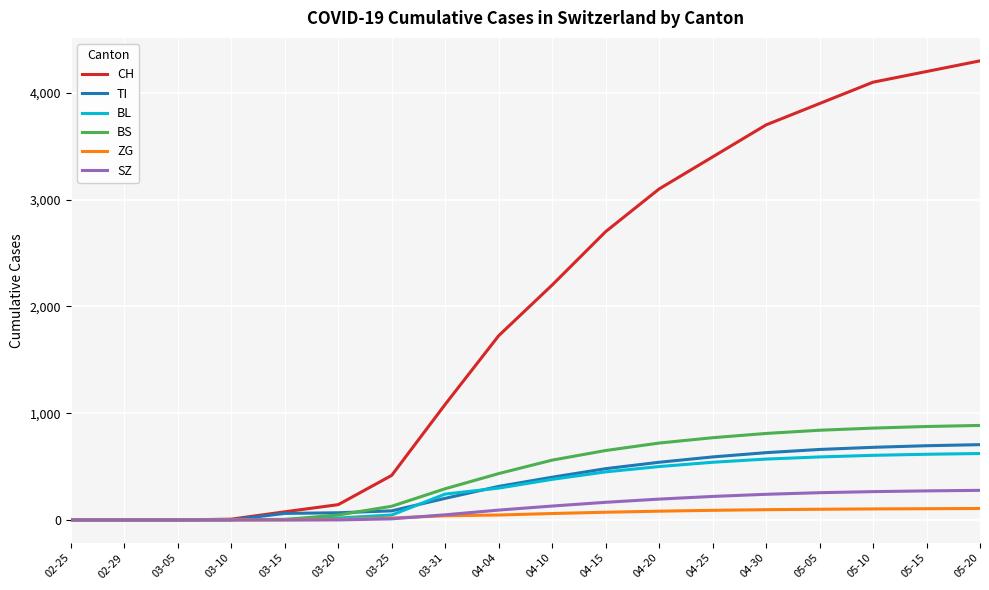

Which series has the widest spread of values?

CH